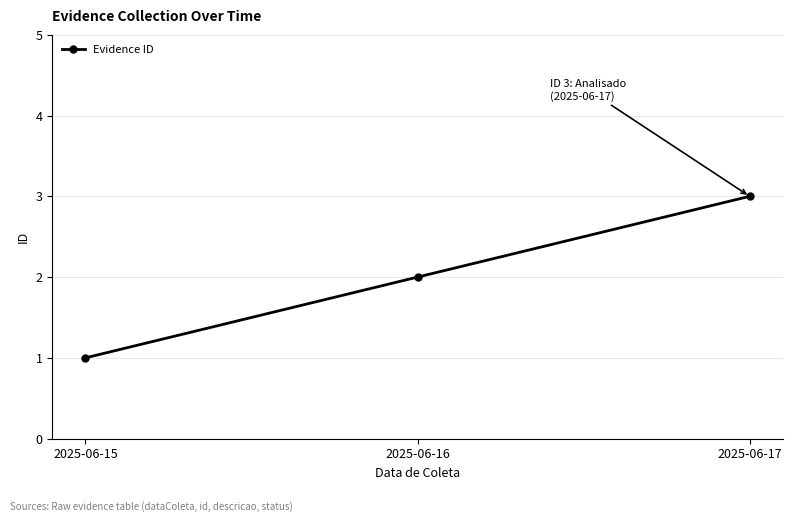

Rank the categories by value from highest to lowest.

2025-06-17, 2025-06-16, 2025-06-15